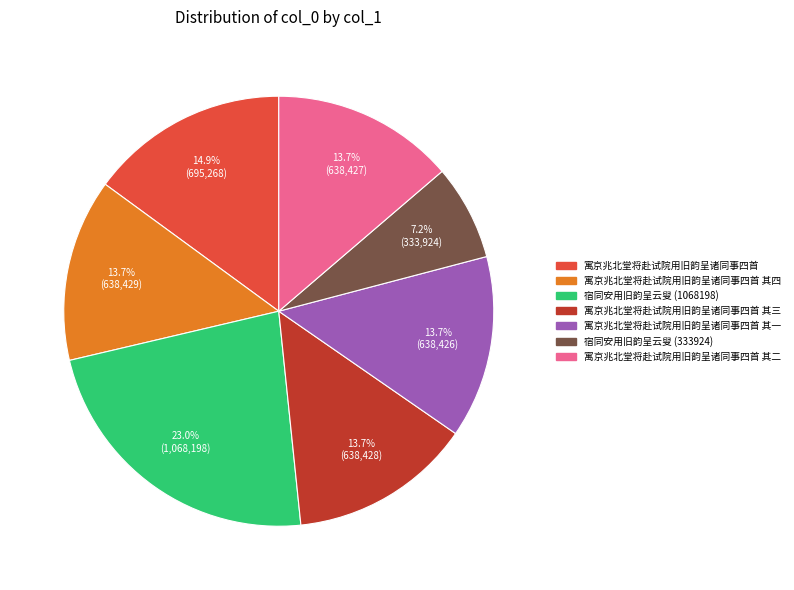

Is 宿同安用旧韵呈云叟 (1068198) the majority of the pie?

No